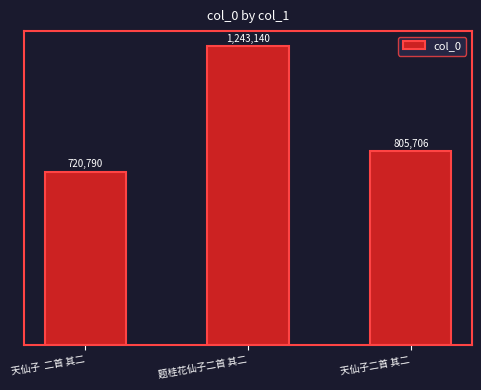

Reading left to right, list all the values displayed in this chart.

天仙子  二首 其二=720790	题桂花仙子二首 其二=1243140	天仙子二首 其二=805706